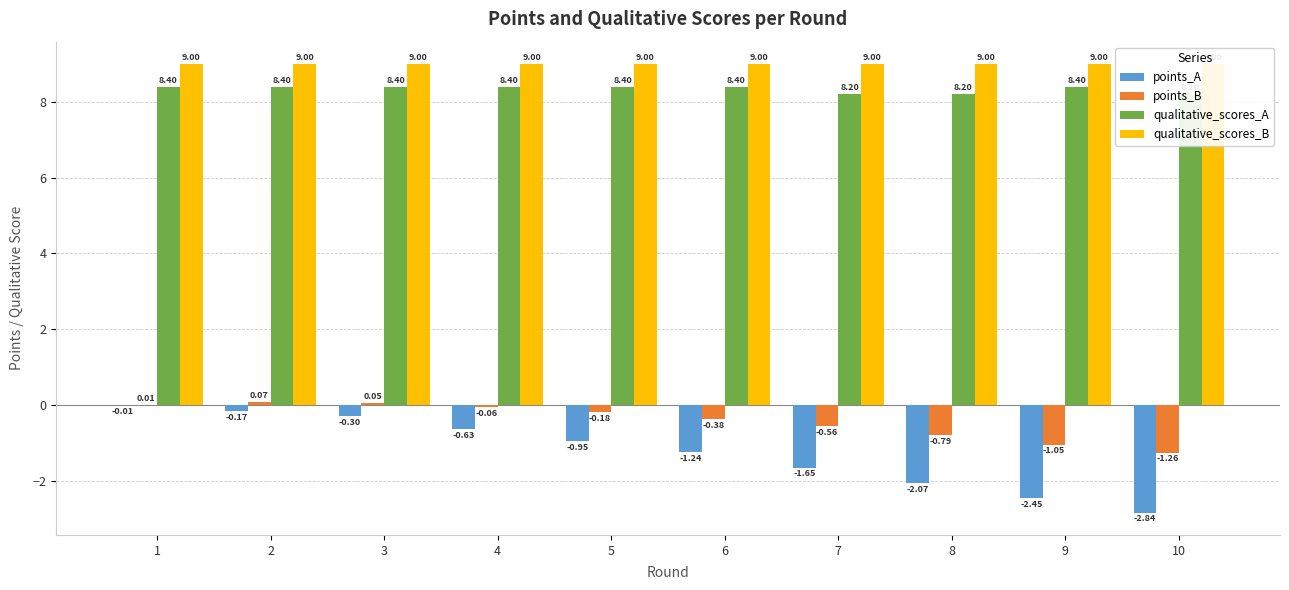

At 8, list the series in order from smallest to largest.

points_A, points_B, qualitative_scores_A, qualitative_scores_B